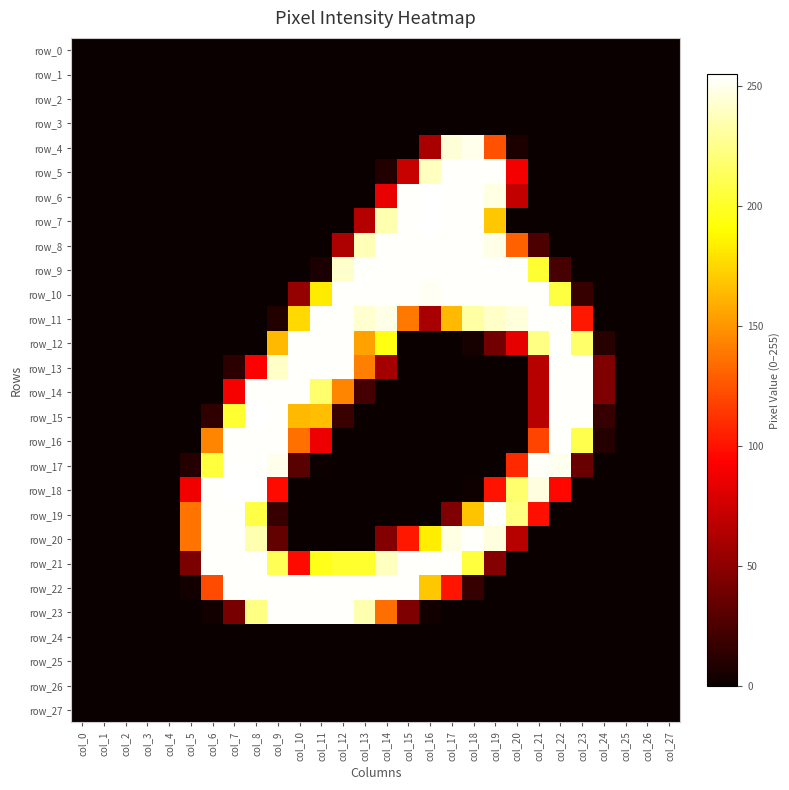

What is the greatest value displayed?

255